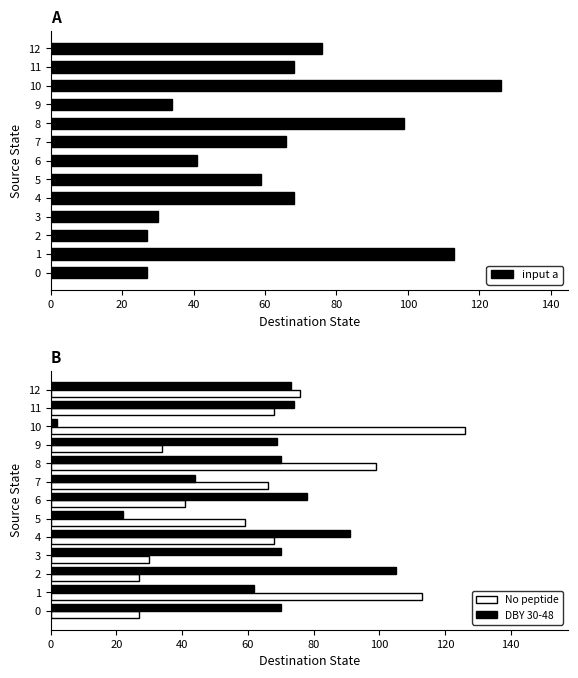

Which series has the widest spread of values?

input b (DBY 30-48)